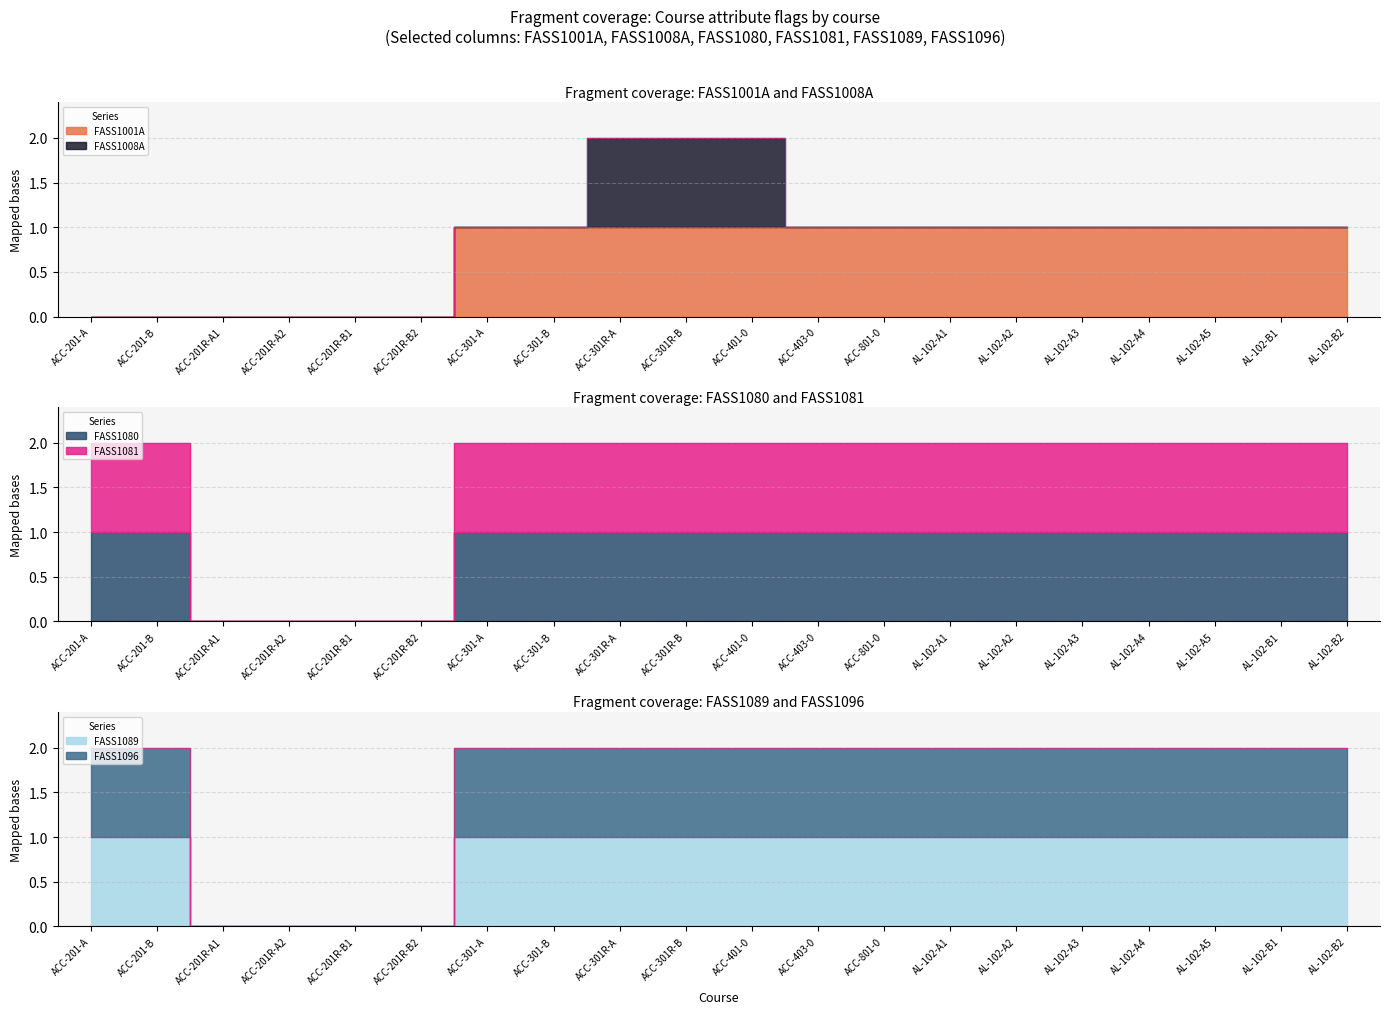

Does the chart have visible grid lines?

Yes